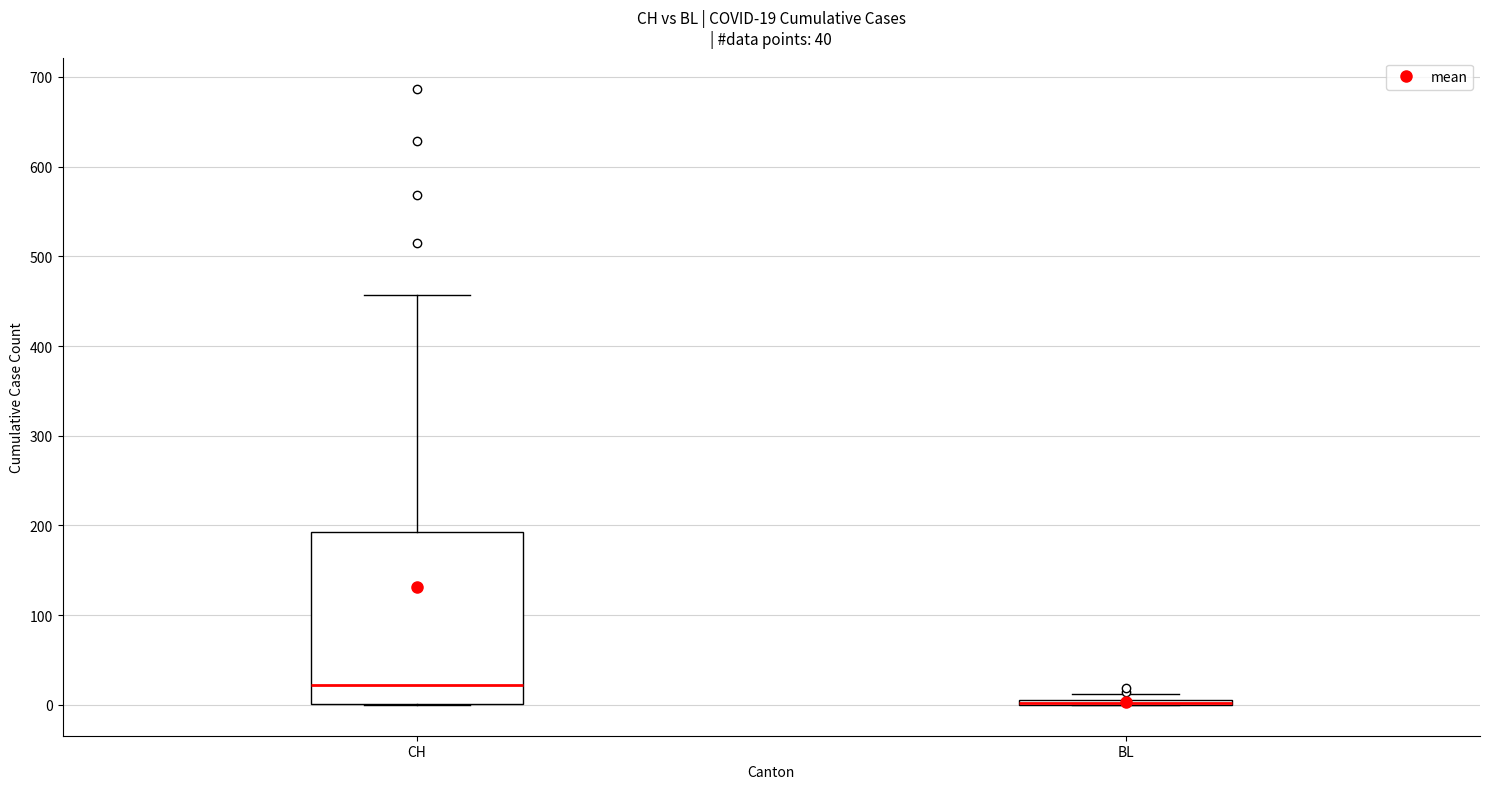

Comparing the boxes themselves (not the whiskers), which one is the tallest?

CH